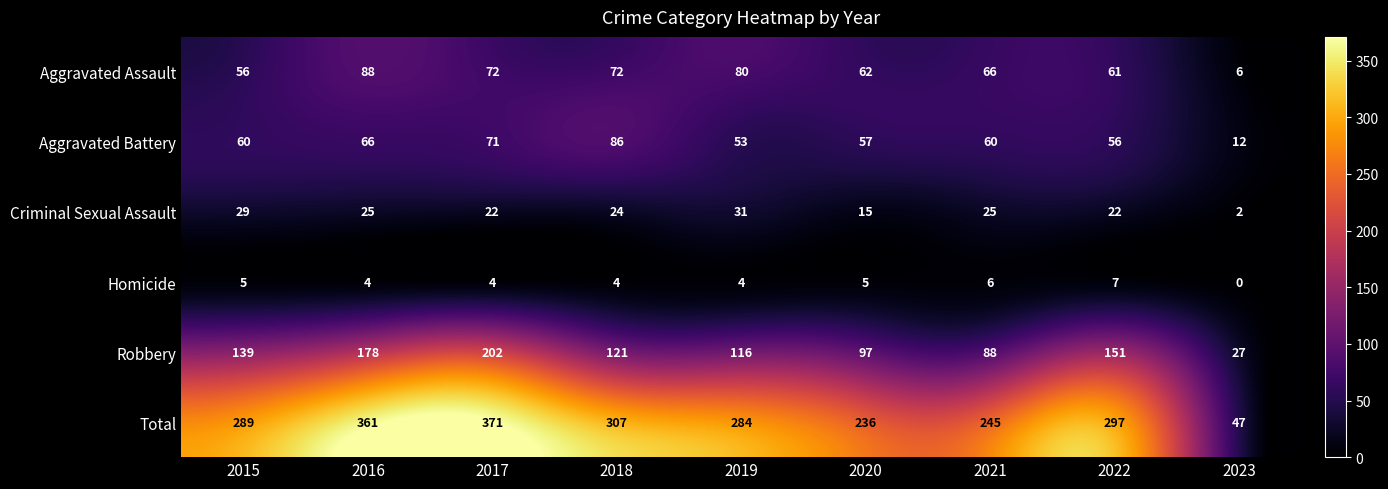

At which category does the chart reach its peak across all series?

2017